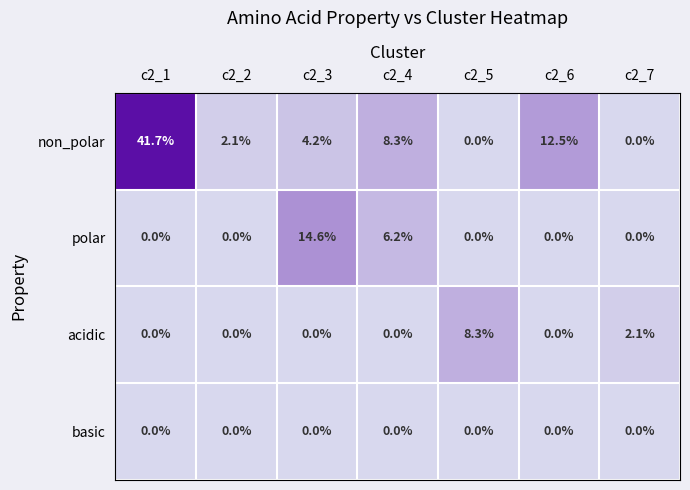

True or false: acidic has a value of 0.0 at c2_1.

True